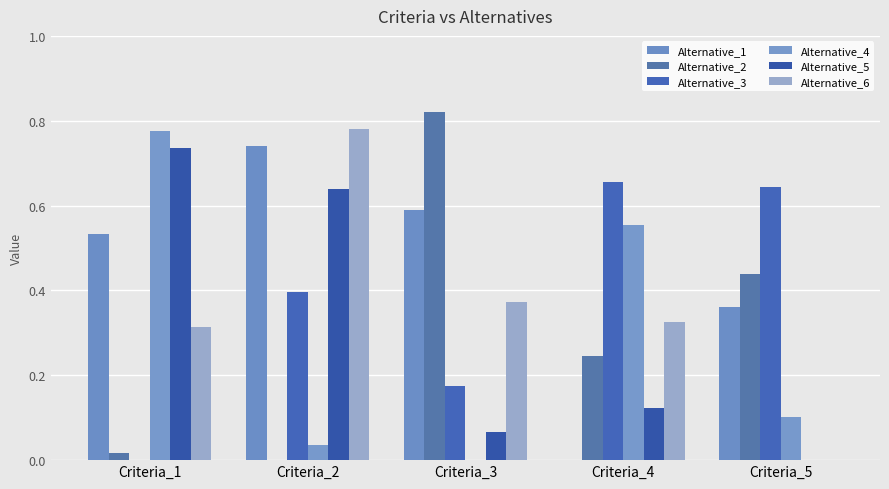

Which series has the widest spread of values?

Alternative_2